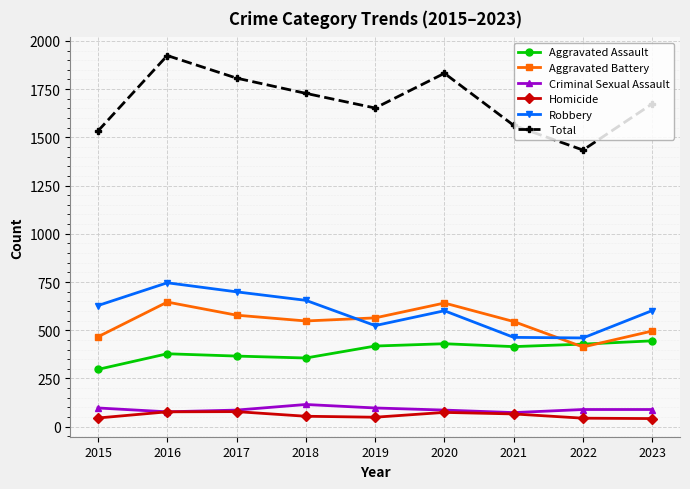

The Aggravated Battery series shows 331 at 2023. True or false?

False